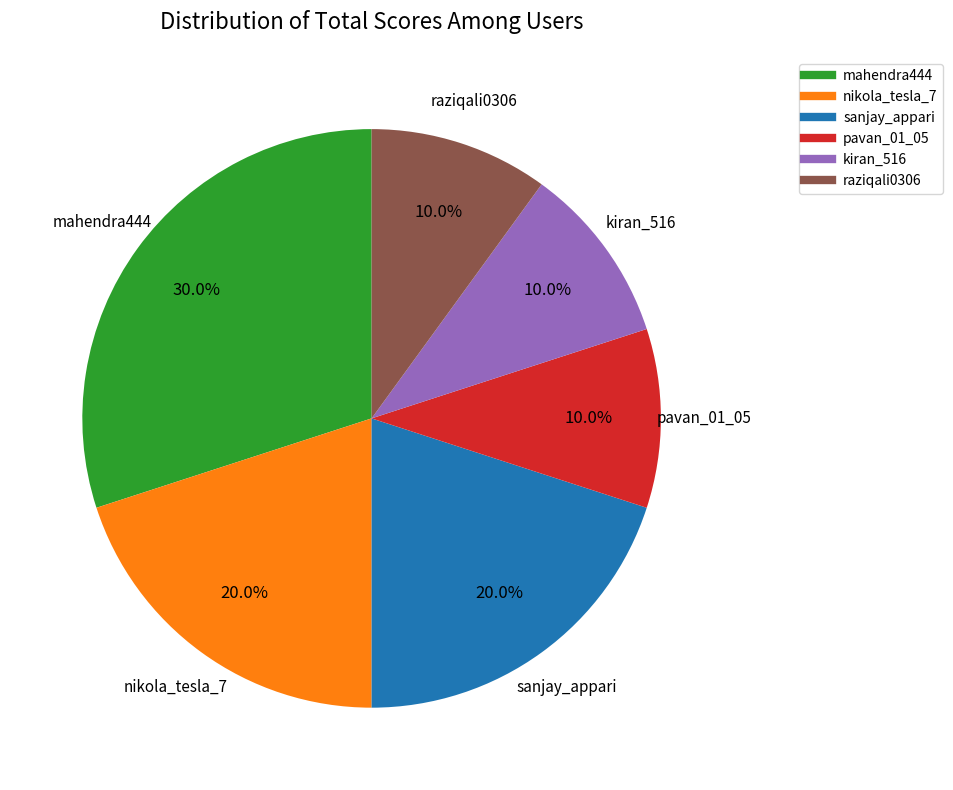

How many slices are in this pie chart?

6